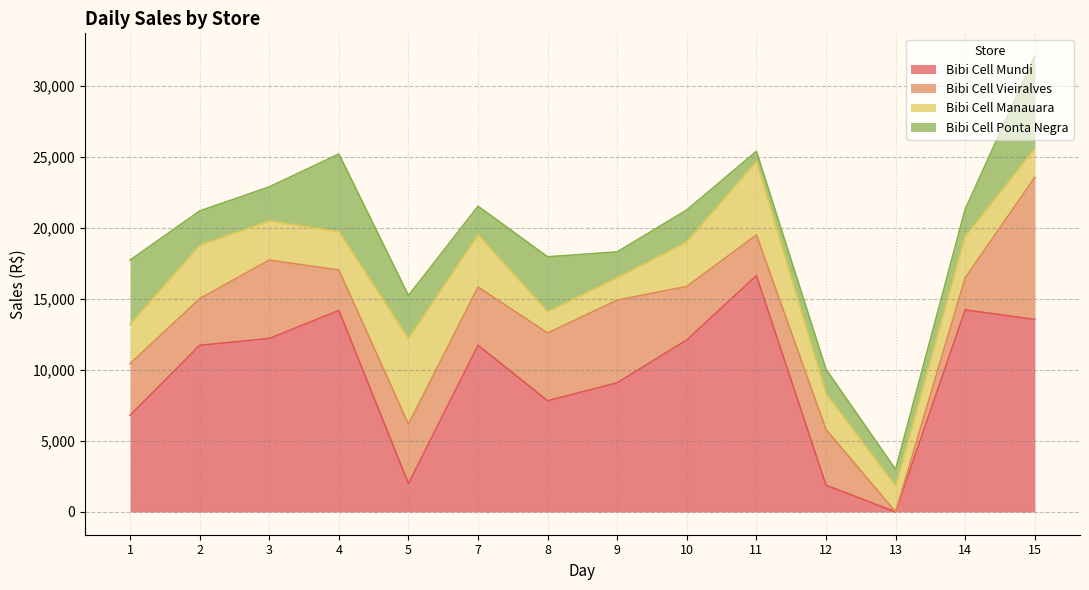

How many values in the Bibi Cell Mundi series exceed 11736?

7